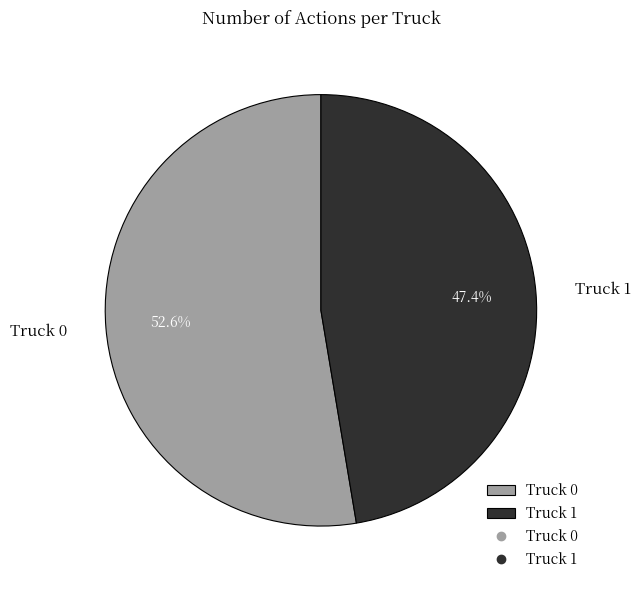

Which category has the biggest portion of the pie?

Truck 0